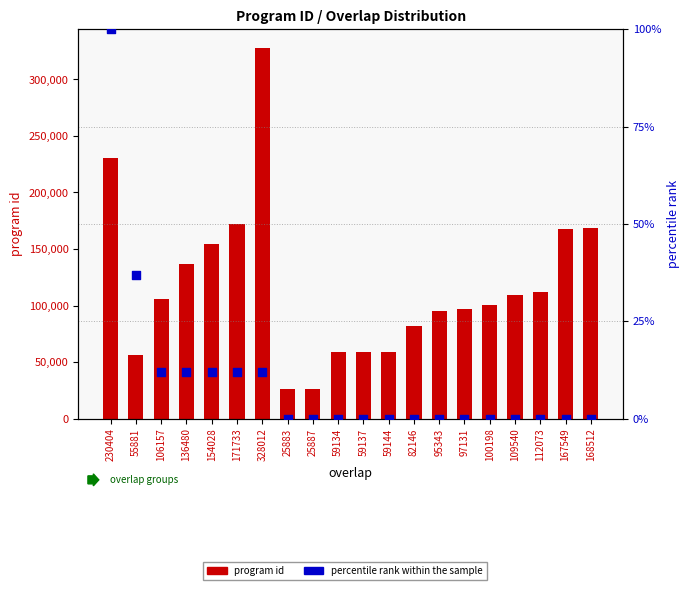

Which series reaches the minimum Y coordinate?

percentile rank within the sample